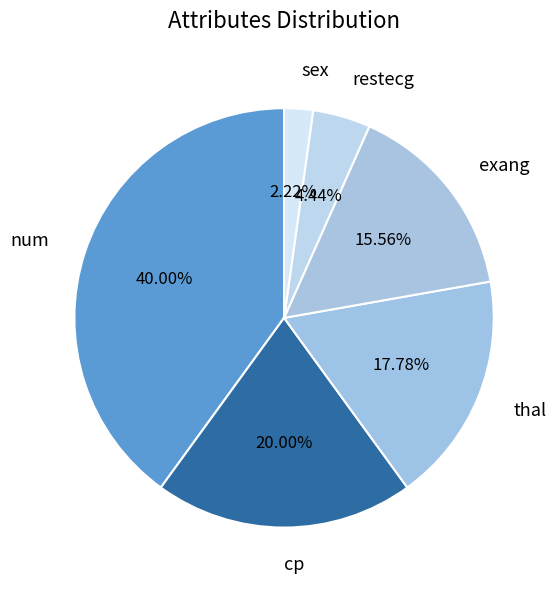

To the nearest percent, what is the average slice percentage?

17%